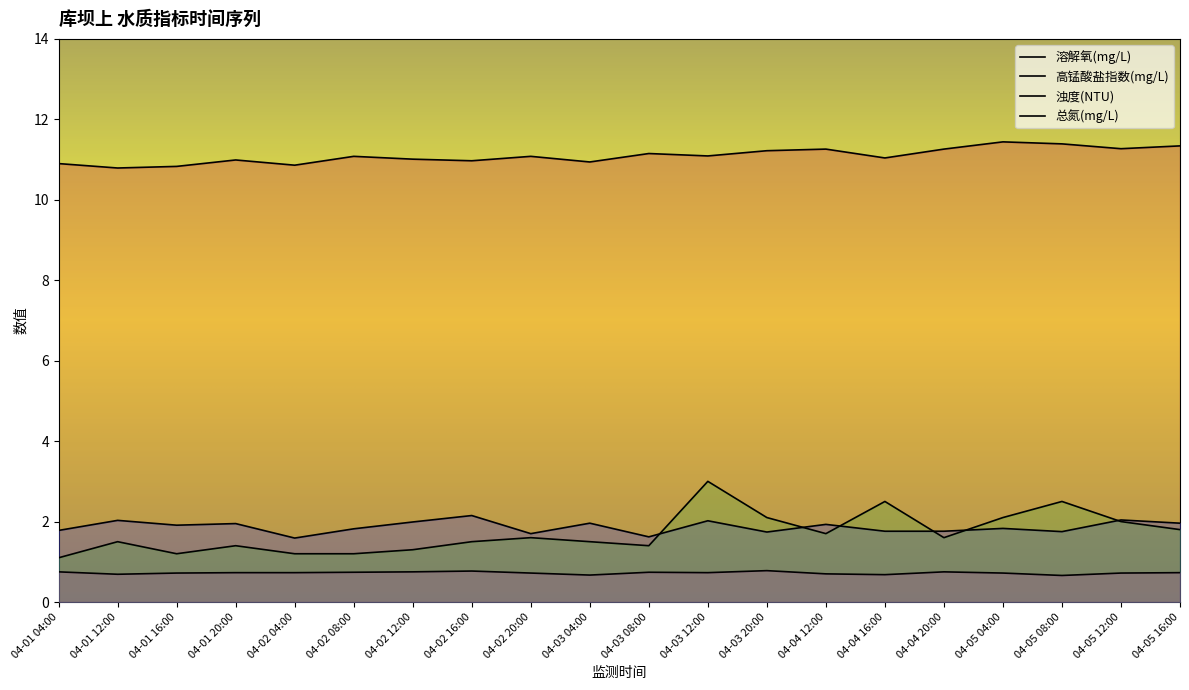

Is it true that 浊度(NTU) equals 2.0 at 04-05 12:00?

True